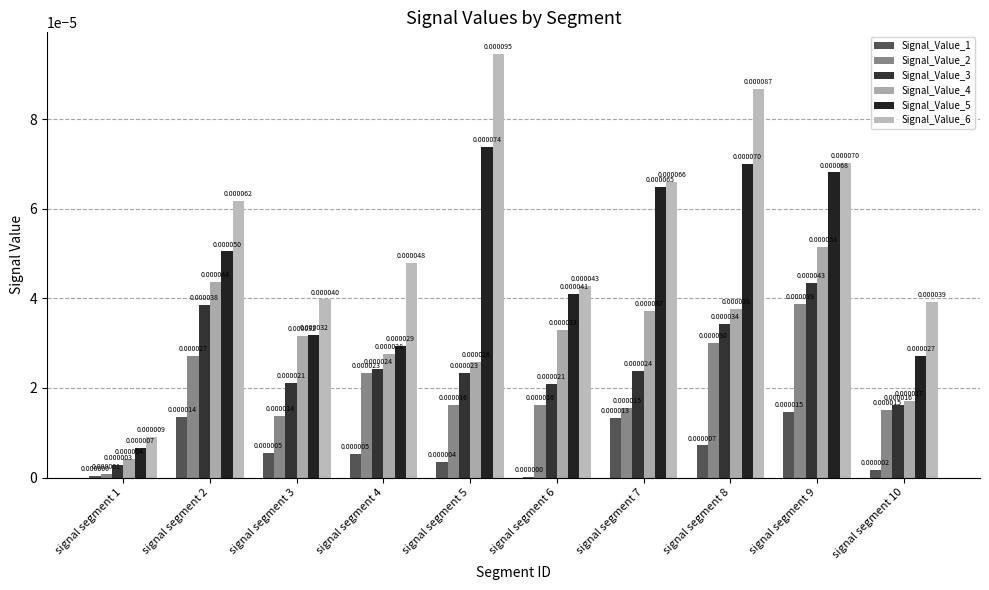

Is it true that Signal_Value_4 equals 0.0 at signal segment 8?

True